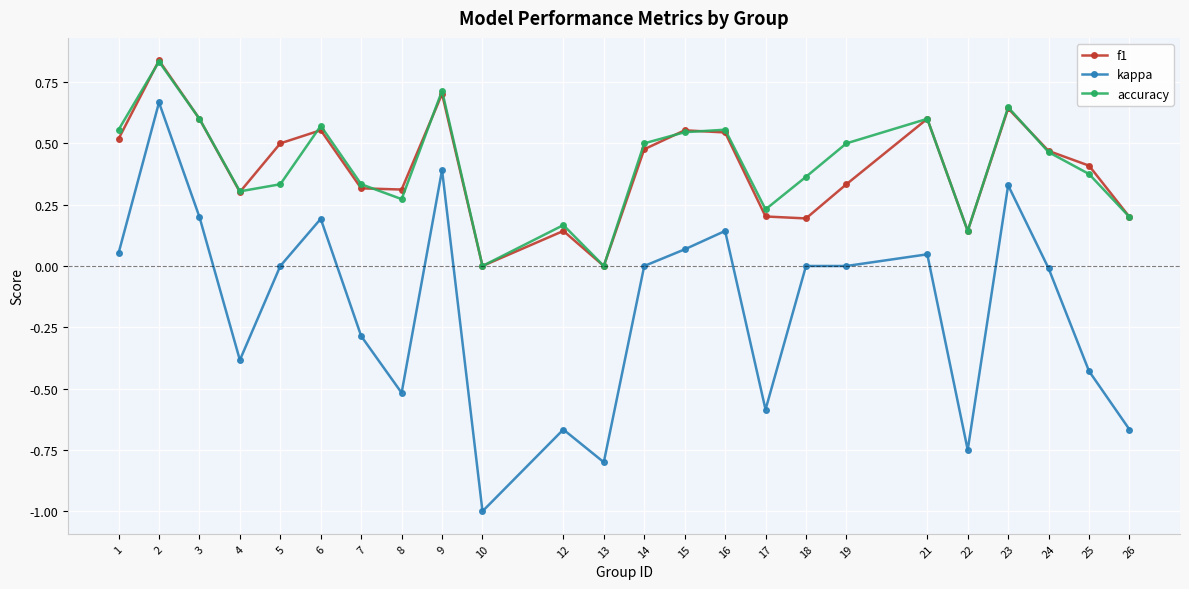

Rank the series at 5 from highest to lowest value.

f1, accuracy, kappa